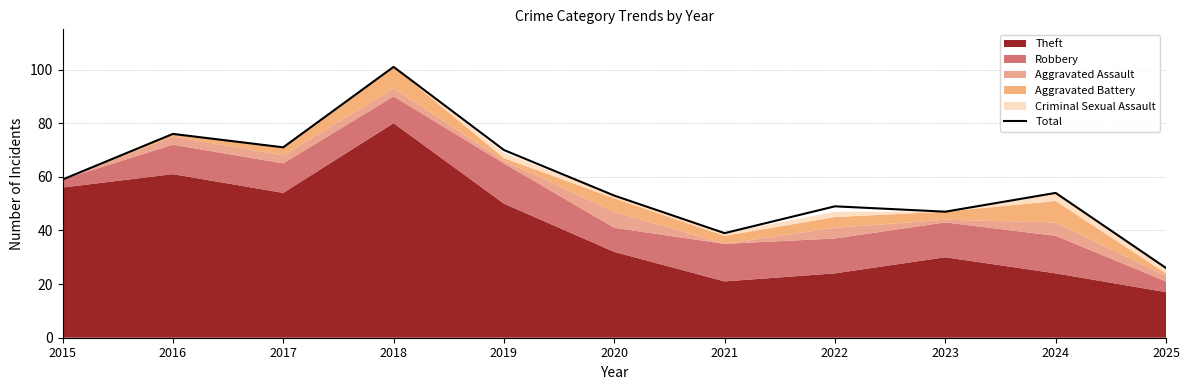

What is the difference between the values at 2021 and 2015?

20